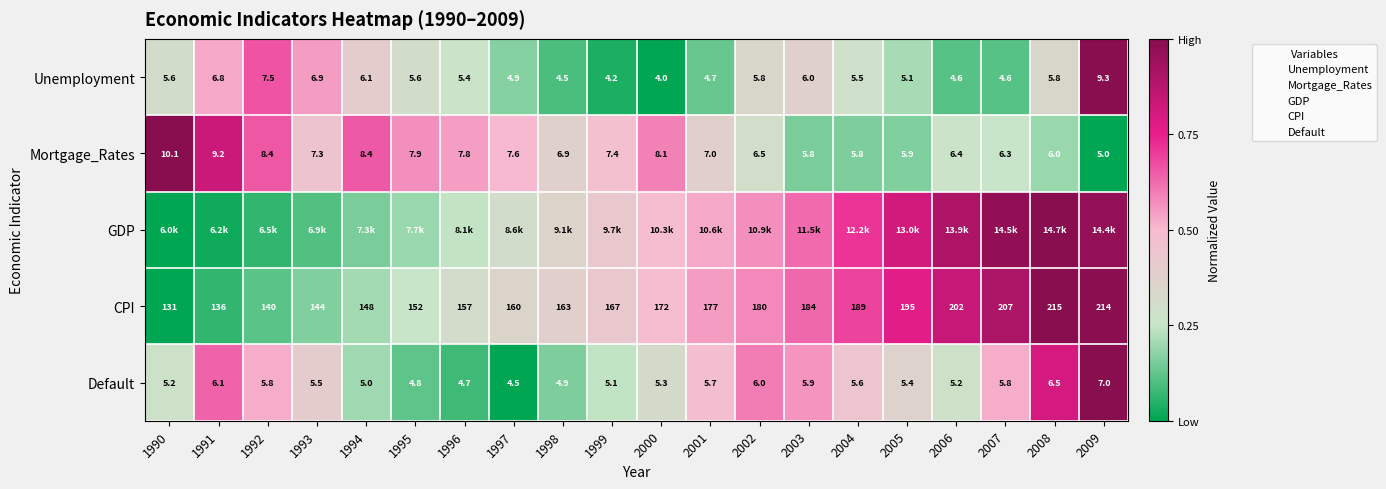

At which category does the chart reach its peak across all series?

2009